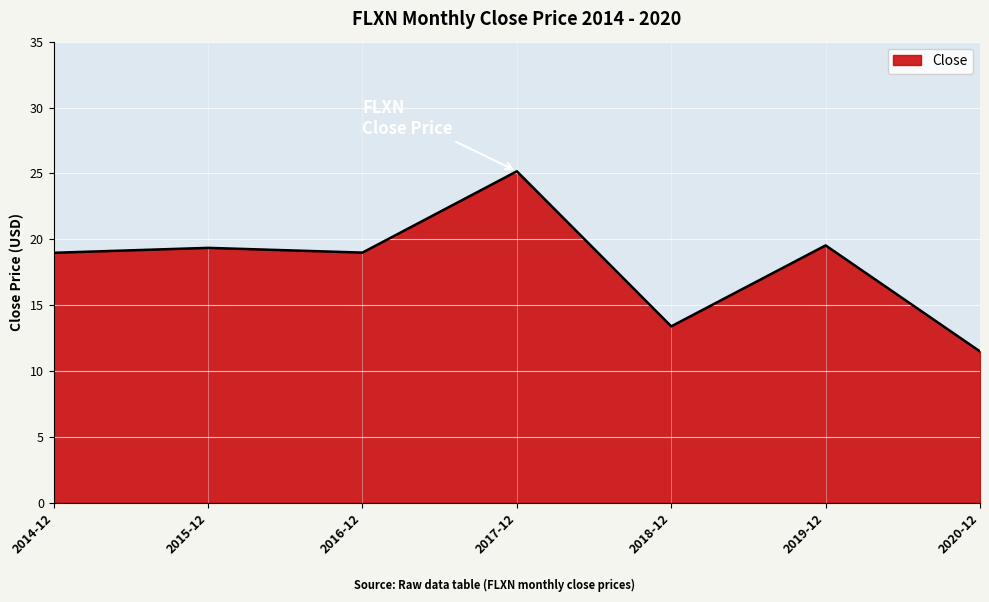

True or false: the data shows 40.8 at 2017-12.

False